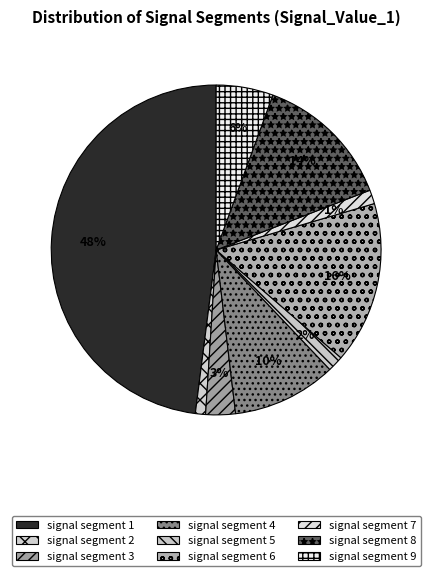

To the nearest percent, what portion does signal segment 7 represent?

1%